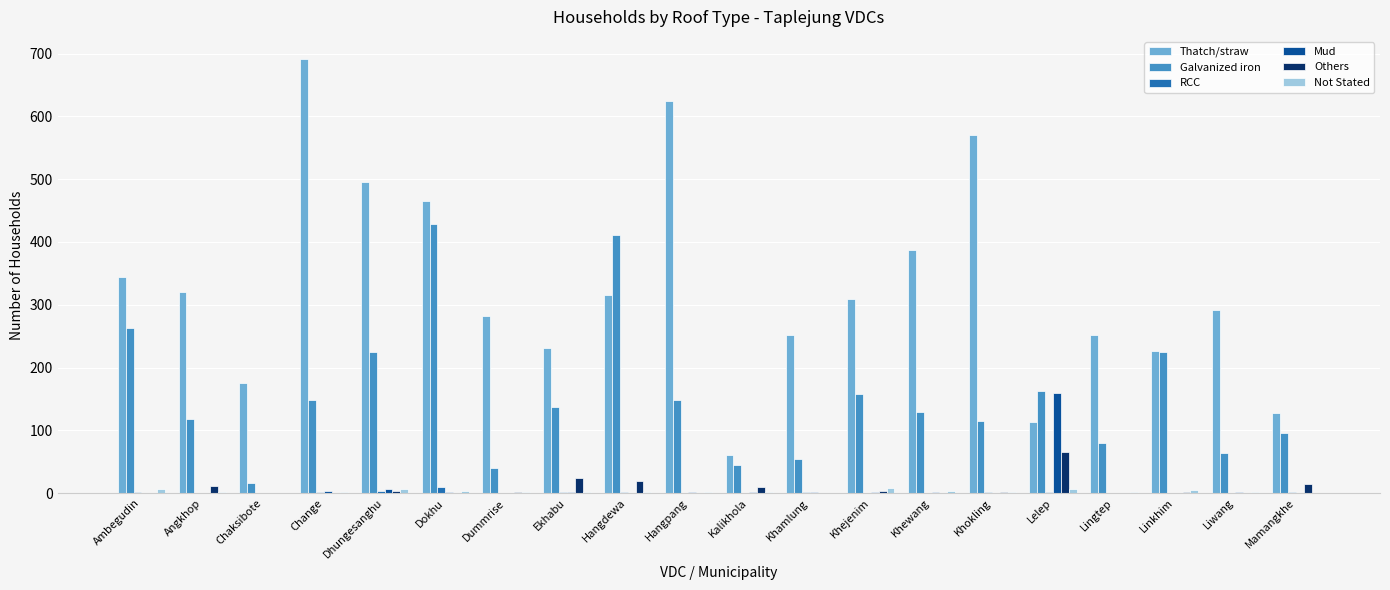

What is the sum of all Galvanized iron values?

3061